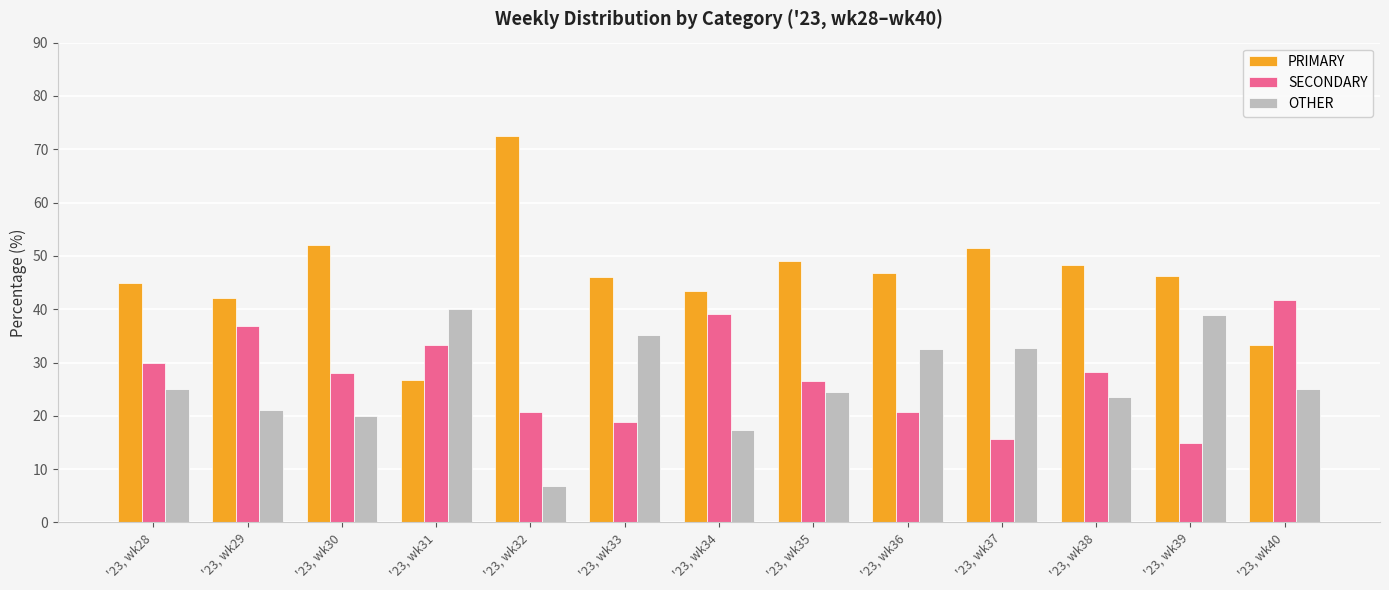

What is the sum of all OTHER values?

342.8